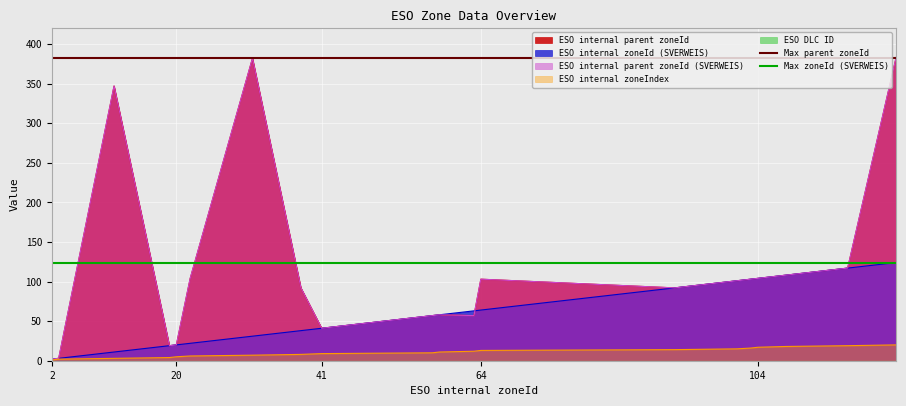

The value of Max zoneId (SVERWEIS) at 2 is 32. True or false?

False